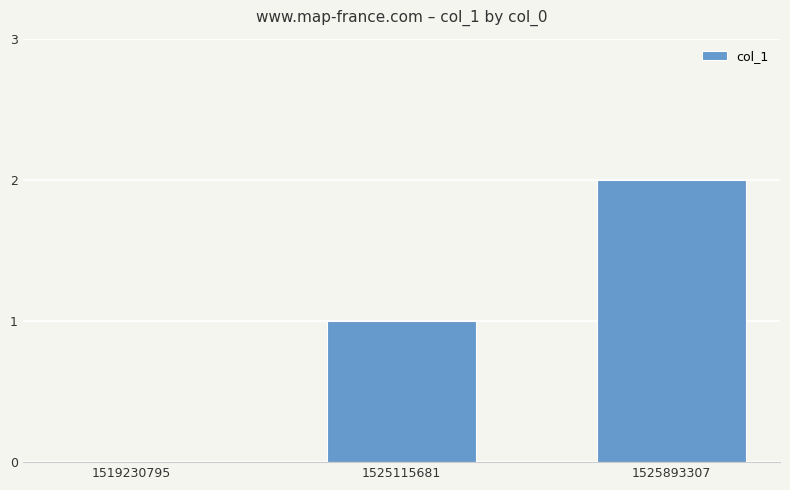

What is the average value?

1